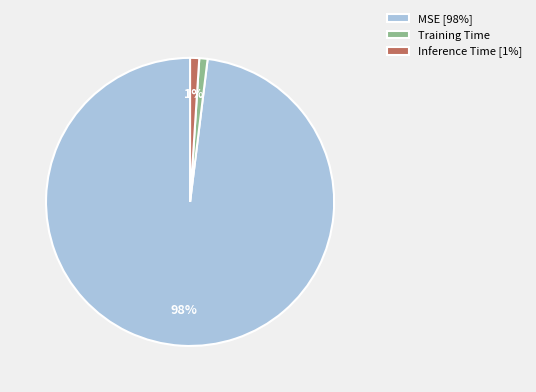

Does MSE account for over 50% of the chart?

Yes